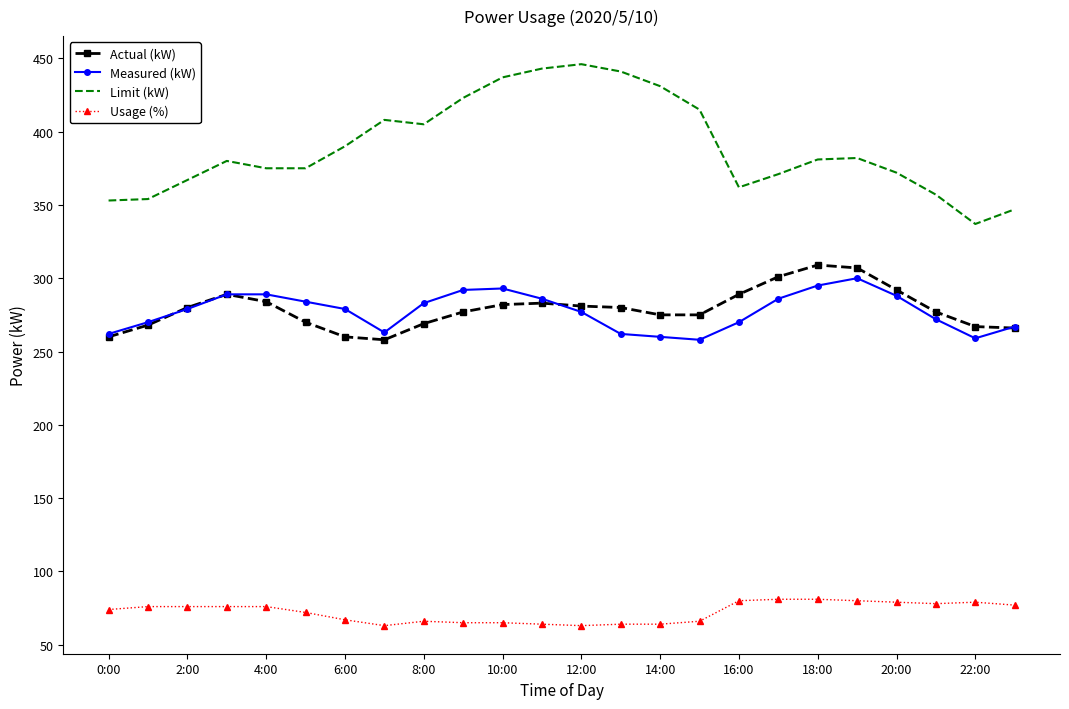

Which series has the largest total across all categories?

Limit (kW)